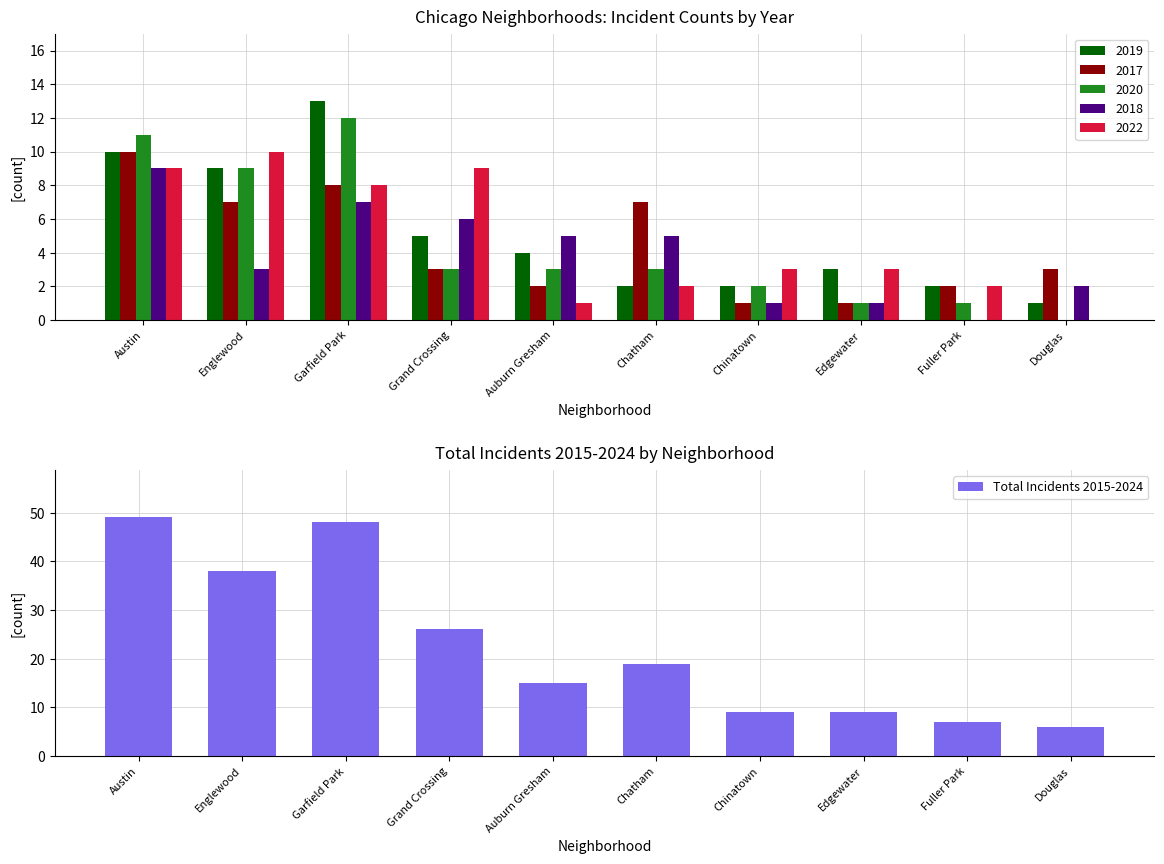

Which category has the lowest value across all series?

Douglas